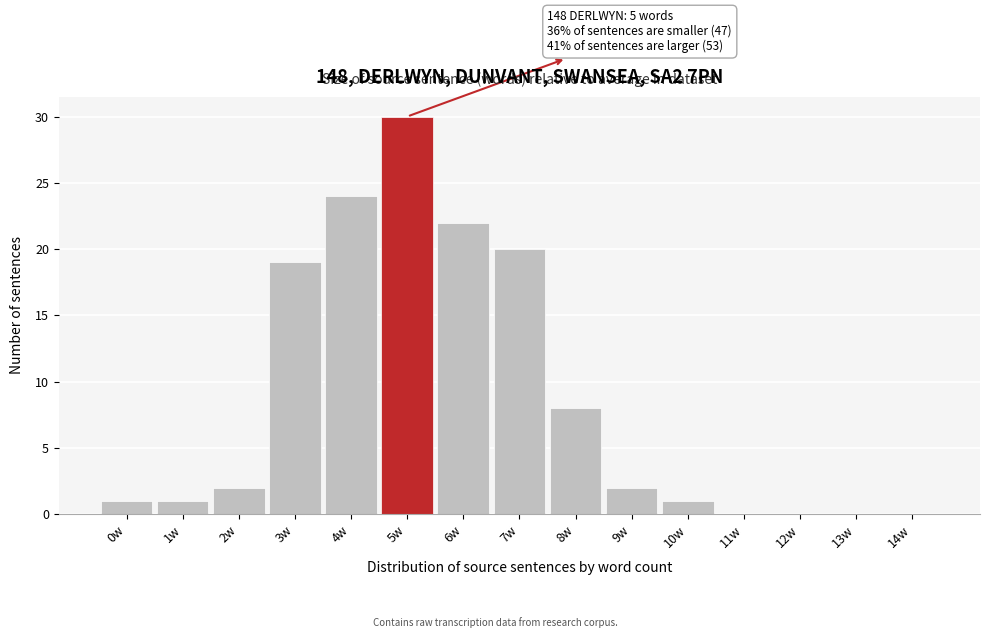

Reading right to left, transcribe all the data shown in this chart.

14w=0	13w=0	12w=0	11w=0	10w=1	9w=2	8w=8	7w=20	6w=22	5w=30	4w=24	3w=19	2w=2	1w=1	0w=1